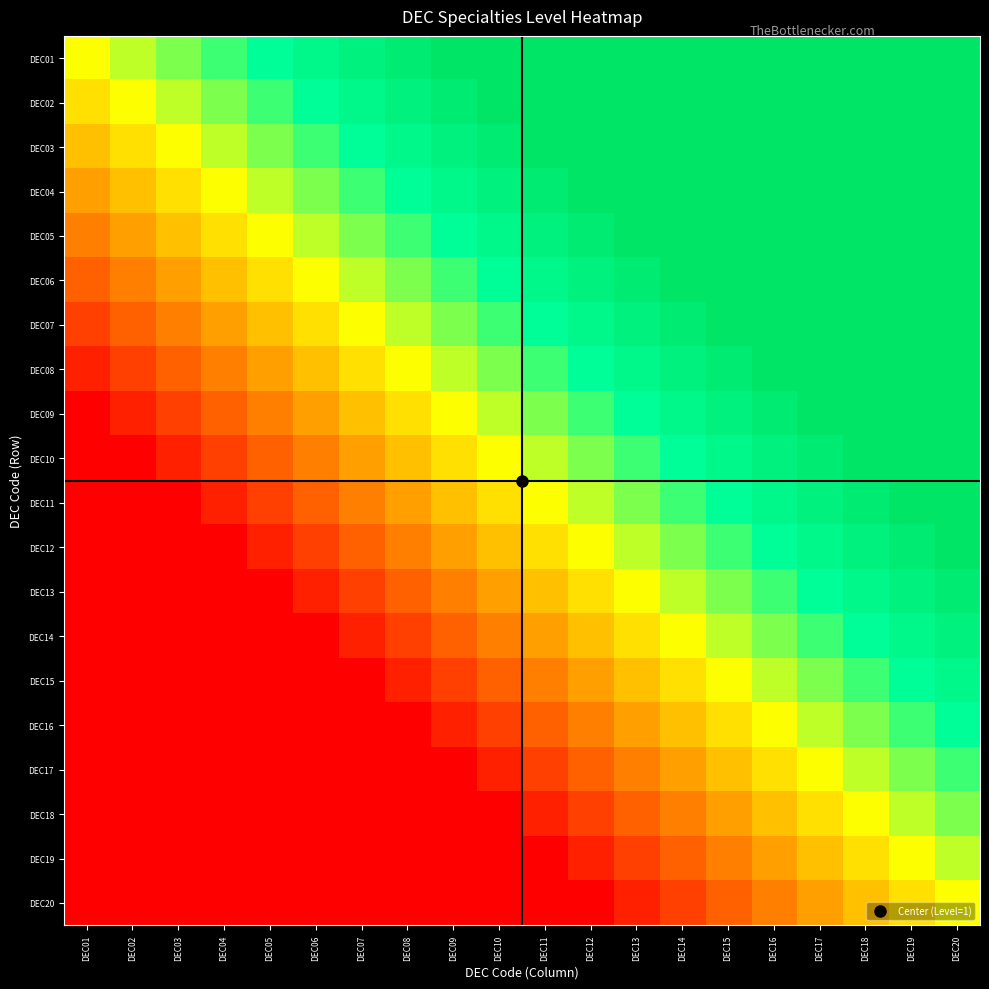

Reading right to left, transcribe all the data shown in this chart.

DEC01: DEC20=1.0	DEC19=1.0	DEC18=1.0	DEC17=1.0	DEC16=1.0	DEC15=1.0	DEC14=1.0	DEC13=1.0	DEC12=1.0	DEC11=1.0	DEC10=1.0	DEC09=1.0	DEC08=0.9	DEC07=0.9	DEC06=0.8	DEC05=0.8	DEC04=0.7	DEC03=0.6	DEC02=0.6	DEC01=0.5
DEC02: DEC20=1.0	DEC19=1.0	DEC18=1.0	DEC17=1.0	DEC16=1.0	DEC15=1.0	DEC14=1.0	DEC13=1.0	DEC12=1.0	DEC11=1.0	DEC10=1.0	DEC09=0.9	DEC08=0.9	DEC07=0.8	DEC06=0.8	DEC05=0.7	DEC04=0.6	DEC03=0.6	DEC02=0.5	DEC01=0.4
DEC03: DEC20=1.0	DEC19=1.0	DEC18=1.0	DEC17=1.0	DEC16=1.0	DEC15=1.0	DEC14=1.0	DEC13=1.0	DEC12=1.0	DEC11=1.0	DEC10=0.9	DEC09=0.9	DEC08=0.8	DEC07=0.8	DEC06=0.7	DEC05=0.6	DEC04=0.6	DEC03=0.5	DEC02=0.4	DEC01=0.4
DEC04: DEC20=1.0	DEC19=1.0	DEC18=1.0	DEC17=1.0	DEC16=1.0	DEC15=1.0	DEC14=1.0	DEC13=1.0	DEC12=1.0	DEC11=0.9	DEC10=0.9	DEC09=0.8	DEC08=0.8	DEC07=0.7	DEC06=0.6	DEC05=0.6	DEC04=0.5	DEC03=0.4	DEC02=0.4	DEC01=0.3
DEC05: DEC20=1.0	DEC19=1.0	DEC18=1.0	DEC17=1.0	DEC16=1.0	DEC15=1.0	DEC14=1.0	DEC13=1.0	DEC12=0.9	DEC11=0.9	DEC10=0.8	DEC09=0.8	DEC08=0.7	DEC07=0.6	DEC06=0.6	DEC05=0.5	DEC04=0.4	DEC03=0.4	DEC02=0.3	DEC01=0.2
DEC06: DEC20=1.0	DEC19=1.0	DEC18=1.0	DEC17=1.0	DEC16=1.0	DEC15=1.0	DEC14=1.0	DEC13=0.9	DEC12=0.9	DEC11=0.8	DEC10=0.8	DEC09=0.7	DEC08=0.6	DEC07=0.6	DEC06=0.5	DEC05=0.4	DEC04=0.4	DEC03=0.3	DEC02=0.2	DEC01=0.2
DEC07: DEC20=1.0	DEC19=1.0	DEC18=1.0	DEC17=1.0	DEC16=1.0	DEC15=1.0	DEC14=0.9	DEC13=0.9	DEC12=0.8	DEC11=0.8	DEC10=0.7	DEC09=0.6	DEC08=0.6	DEC07=0.5	DEC06=0.4	DEC05=0.4	DEC04=0.3	DEC03=0.2	DEC02=0.2	DEC01=0.1
DEC08: DEC20=1.0	DEC19=1.0	DEC18=1.0	DEC17=1.0	DEC16=1.0	DEC15=0.9	DEC14=0.9	DEC13=0.8	DEC12=0.8	DEC11=0.7	DEC10=0.6	DEC09=0.6	DEC08=0.5	DEC07=0.4	DEC06=0.4	DEC05=0.3	DEC04=0.2	DEC03=0.2	DEC02=0.1	DEC01=0.1
DEC09: DEC20=1.0	DEC19=1.0	DEC18=1.0	DEC17=1.0	DEC16=0.9	DEC15=0.9	DEC14=0.8	DEC13=0.8	DEC12=0.7	DEC11=0.6	DEC10=0.6	DEC09=0.5	DEC08=0.4	DEC07=0.4	DEC06=0.3	DEC05=0.2	DEC04=0.2	DEC03=0.1	DEC02=0.1	DEC01=0.0
DEC10: DEC20=1.0	DEC19=1.0	DEC18=1.0	DEC17=0.9	DEC16=0.9	DEC15=0.8	DEC14=0.8	DEC13=0.7	DEC12=0.6	DEC11=0.6	DEC10=0.5	DEC09=0.4	DEC08=0.4	DEC07=0.3	DEC06=0.2	DEC05=0.2	DEC04=0.1	DEC03=0.1	DEC02=0.0	DEC01=0.0
DEC11: DEC20=1.0	DEC19=1.0	DEC18=0.9	DEC17=0.9	DEC16=0.8	DEC15=0.8	DEC14=0.7	DEC13=0.6	DEC12=0.6	DEC11=0.5	DEC10=0.4	DEC09=0.4	DEC08=0.3	DEC07=0.2	DEC06=0.2	DEC05=0.1	DEC04=0.1	DEC03=0.0	DEC02=0.0	DEC01=0.0
DEC12: DEC20=1.0	DEC19=0.9	DEC18=0.9	DEC17=0.8	DEC16=0.8	DEC15=0.7	DEC14=0.6	DEC13=0.6	DEC12=0.5	DEC11=0.4	DEC10=0.4	DEC09=0.3	DEC08=0.2	DEC07=0.2	DEC06=0.1	DEC05=0.1	DEC04=0.0	DEC03=0.0	DEC02=0.0	DEC01=0.0
DEC13: DEC20=0.9	DEC19=0.9	DEC18=0.8	DEC17=0.8	DEC16=0.7	DEC15=0.6	DEC14=0.6	DEC13=0.5	DEC12=0.4	DEC11=0.4	DEC10=0.3	DEC09=0.2	DEC08=0.2	DEC07=0.1	DEC06=0.1	DEC05=0.0	DEC04=0.0	DEC03=0.0	DEC02=0.0	DEC01=0.0
DEC14: DEC20=0.9	DEC19=0.8	DEC18=0.8	DEC17=0.7	DEC16=0.6	DEC15=0.6	DEC14=0.5	DEC13=0.4	DEC12=0.4	DEC11=0.3	DEC10=0.2	DEC09=0.2	DEC08=0.1	DEC07=0.1	DEC06=0.0	DEC05=0.0	DEC04=0.0	DEC03=0.0	DEC02=0.0	DEC01=0.0
DEC15: DEC20=0.8	DEC19=0.8	DEC18=0.7	DEC17=0.6	DEC16=0.6	DEC15=0.5	DEC14=0.4	DEC13=0.4	DEC12=0.3	DEC11=0.2	DEC10=0.2	DEC09=0.1	DEC08=0.1	DEC07=0.0	DEC06=0.0	DEC05=0.0	DEC04=0.0	DEC03=0.0	DEC02=0.0	DEC01=0.0
DEC16: DEC20=0.8	DEC19=0.7	DEC18=0.6	DEC17=0.6	DEC16=0.5	DEC15=0.4	DEC14=0.4	DEC13=0.3	DEC12=0.2	DEC11=0.2	DEC10=0.1	DEC09=0.1	DEC08=0.0	DEC07=0.0	DEC06=0.0	DEC05=0.0	DEC04=0.0	DEC03=0.0	DEC02=0.0	DEC01=0.0
DEC17: DEC20=0.7	DEC19=0.6	DEC18=0.6	DEC17=0.5	DEC16=0.4	DEC15=0.4	DEC14=0.3	DEC13=0.2	DEC12=0.2	DEC11=0.1	DEC10=0.1	DEC09=0.0	DEC08=0.0	DEC07=0.0	DEC06=0.0	DEC05=0.0	DEC04=0.0	DEC03=0.0	DEC02=0.0	DEC01=0.0
DEC18: DEC20=0.6	DEC19=0.6	DEC18=0.5	DEC17=0.4	DEC16=0.4	DEC15=0.3	DEC14=0.2	DEC13=0.2	DEC12=0.1	DEC11=0.1	DEC10=0.0	DEC09=0.0	DEC08=0.0	DEC07=0.0	DEC06=0.0	DEC05=0.0	DEC04=0.0	DEC03=0.0	DEC02=0.0	DEC01=0.0
DEC19: DEC20=0.6	DEC19=0.5	DEC18=0.4	DEC17=0.4	DEC16=0.3	DEC15=0.2	DEC14=0.2	DEC13=0.1	DEC12=0.1	DEC11=0.0	DEC10=0.0	DEC09=0.0	DEC08=0.0	DEC07=0.0	DEC06=0.0	DEC05=0.0	DEC04=0.0	DEC03=0.0	DEC02=0.0	DEC01=0.0
DEC20: DEC20=0.5	DEC19=0.4	DEC18=0.4	DEC17=0.3	DEC16=0.2	DEC15=0.2	DEC14=0.1	DEC13=0.1	DEC12=0.0	DEC11=0.0	DEC10=0.0	DEC09=0.0	DEC08=0.0	DEC07=0.0	DEC06=0.0	DEC05=0.0	DEC04=0.0	DEC03=0.0	DEC02=0.0	DEC01=0.0